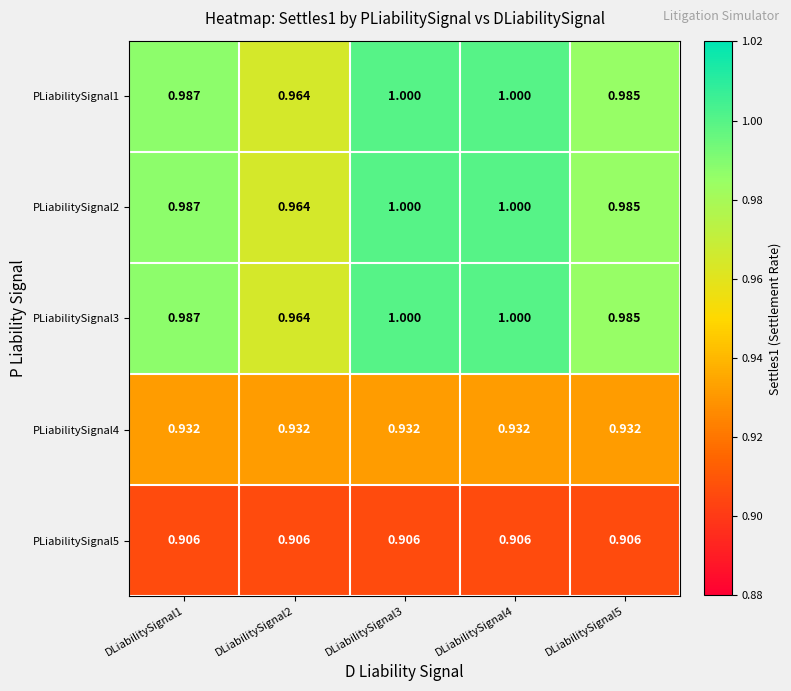

Is the value of PLiabilitySignal2 at DLiabilitySignal4 greater than the value of PLiabilitySignal3 at DLiabilitySignal5?

Yes